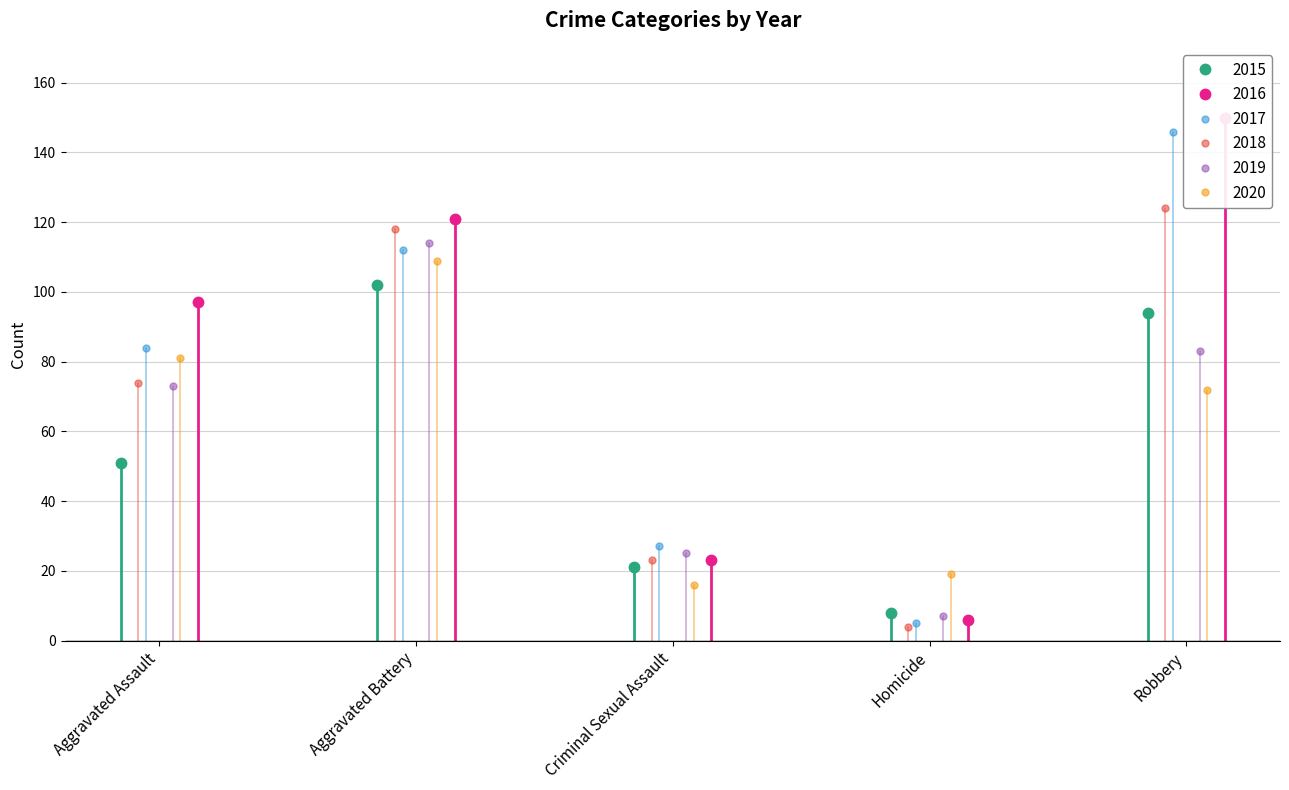

Is this an area chart (filled region under the line)?

No